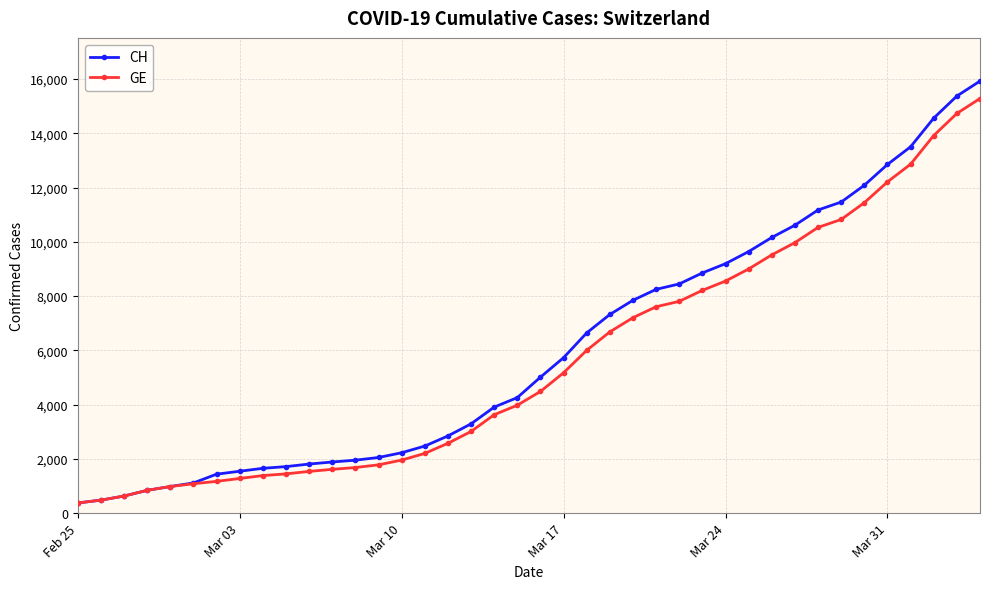

What is the lowest value of the GE series?

375